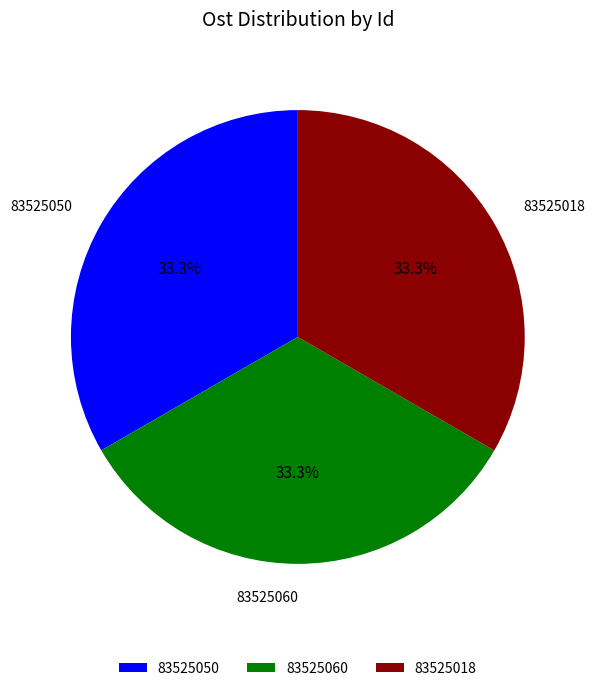

To the nearest percent, what is the combined percentage of 83525050 and 83525060?

67%